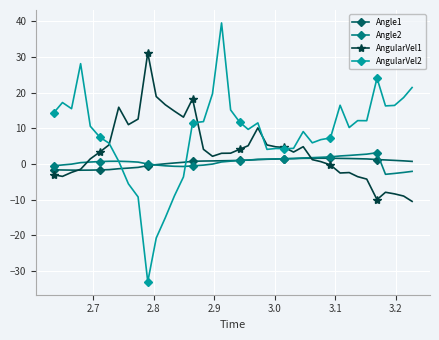

How many times do AngularVel1 and AngularVel2 cross each other?

4